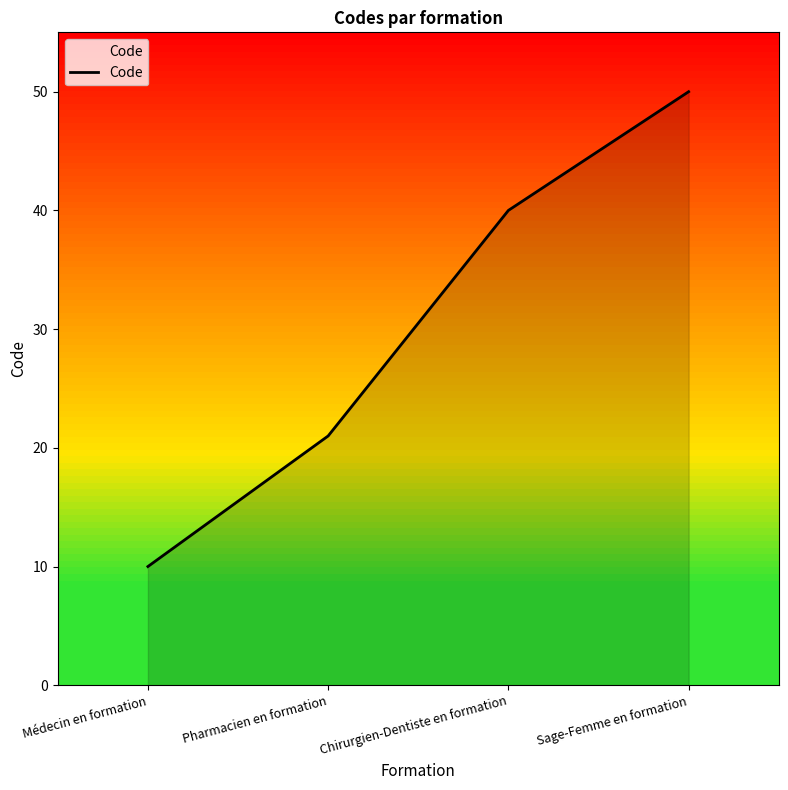

Count the number of categories in the chart.

4